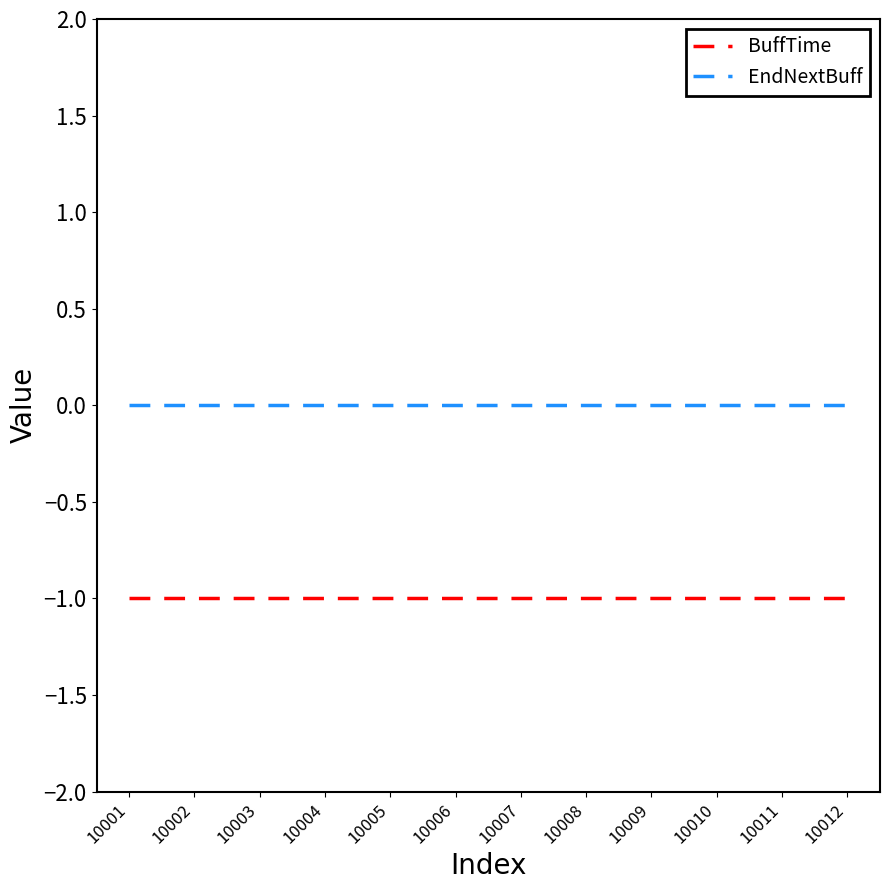

List the series in order of their overall mean, highest first.

EndNextBuff, BuffTime